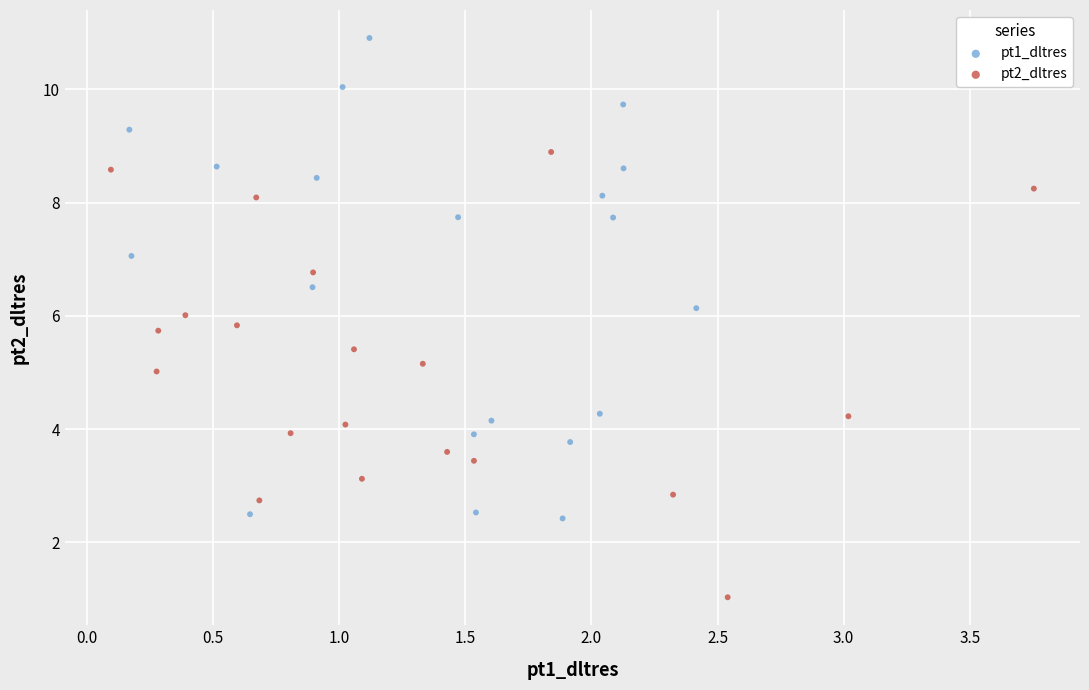

Which series has the widest spread of Y values?

pt1_dltres